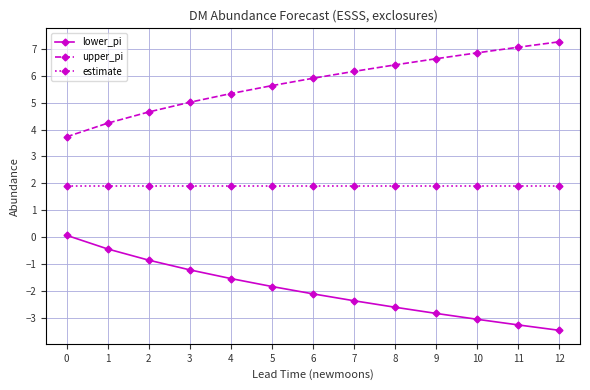

What is the value of the upper_pi point at the 12th from the left?

7.1